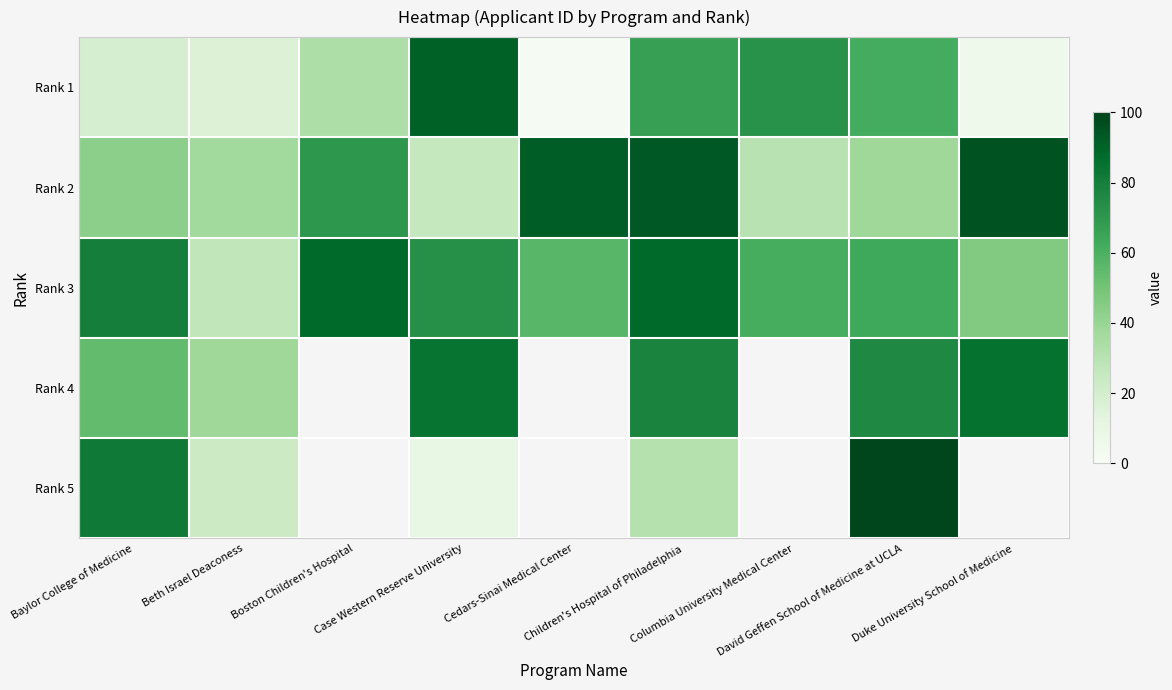

Which label corresponds to the largest value in the chart?

David Geffen School of Medicine at UCLA